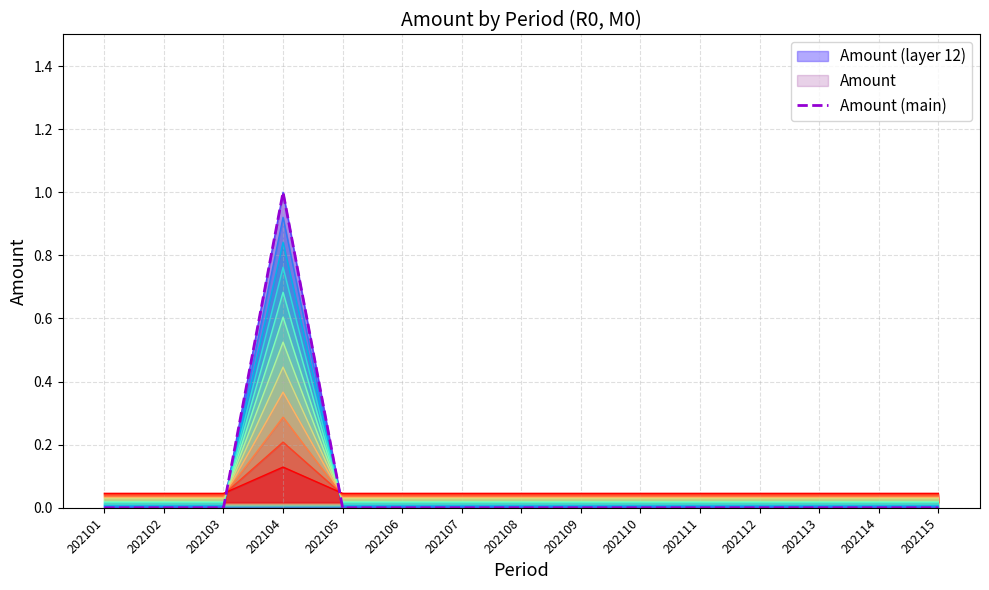

True or false: the data shows 0 at 202110.

True